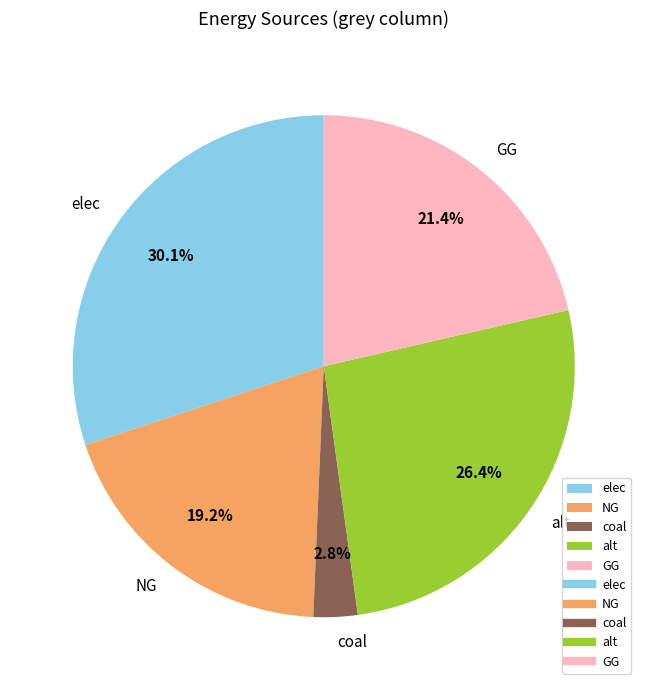

The elec slice represents 38% of the pie. True or false?

False